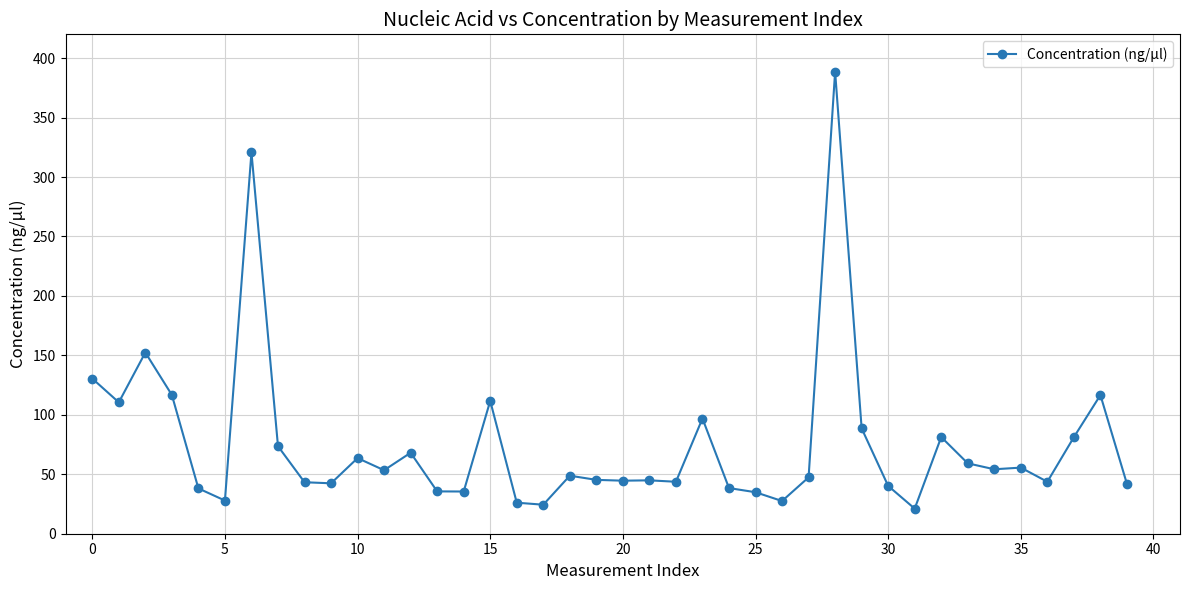

What is the sum of all values?

3019.2